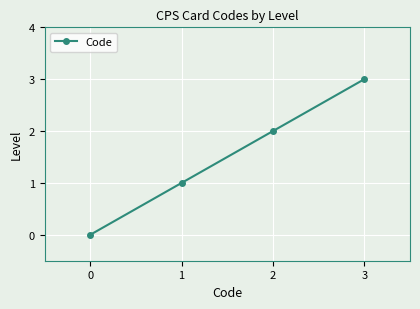

At which label is the value closest to 1?

1